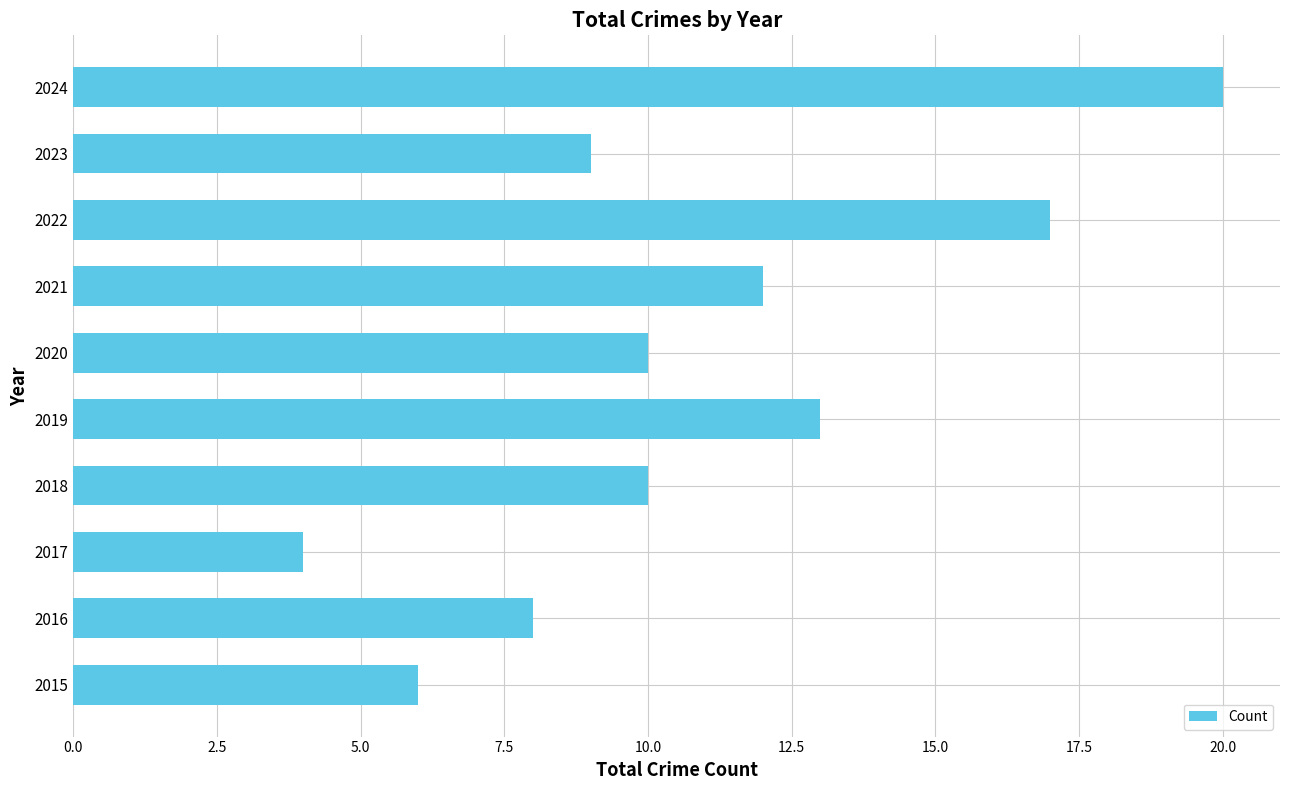

Reading top to bottom, list all the values displayed in this chart.

2024=20	2023=9	2022=17	2021=12	2020=10	2019=13	2018=10	2017=4	2016=8	2015=6